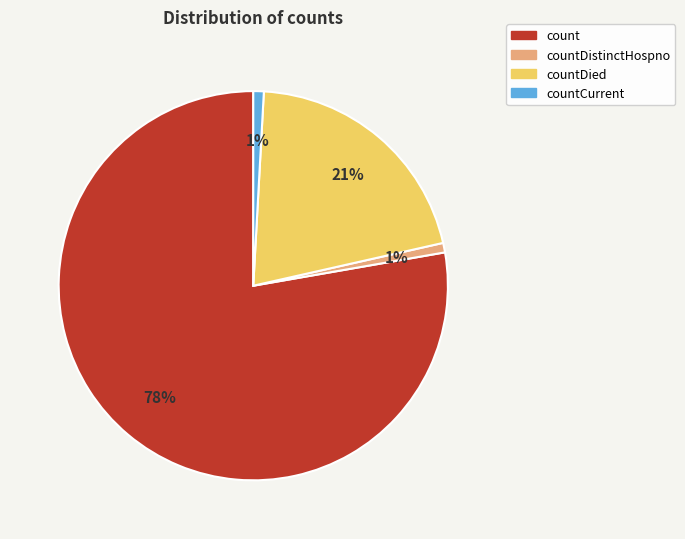

Count the number of slices in the pie.

4